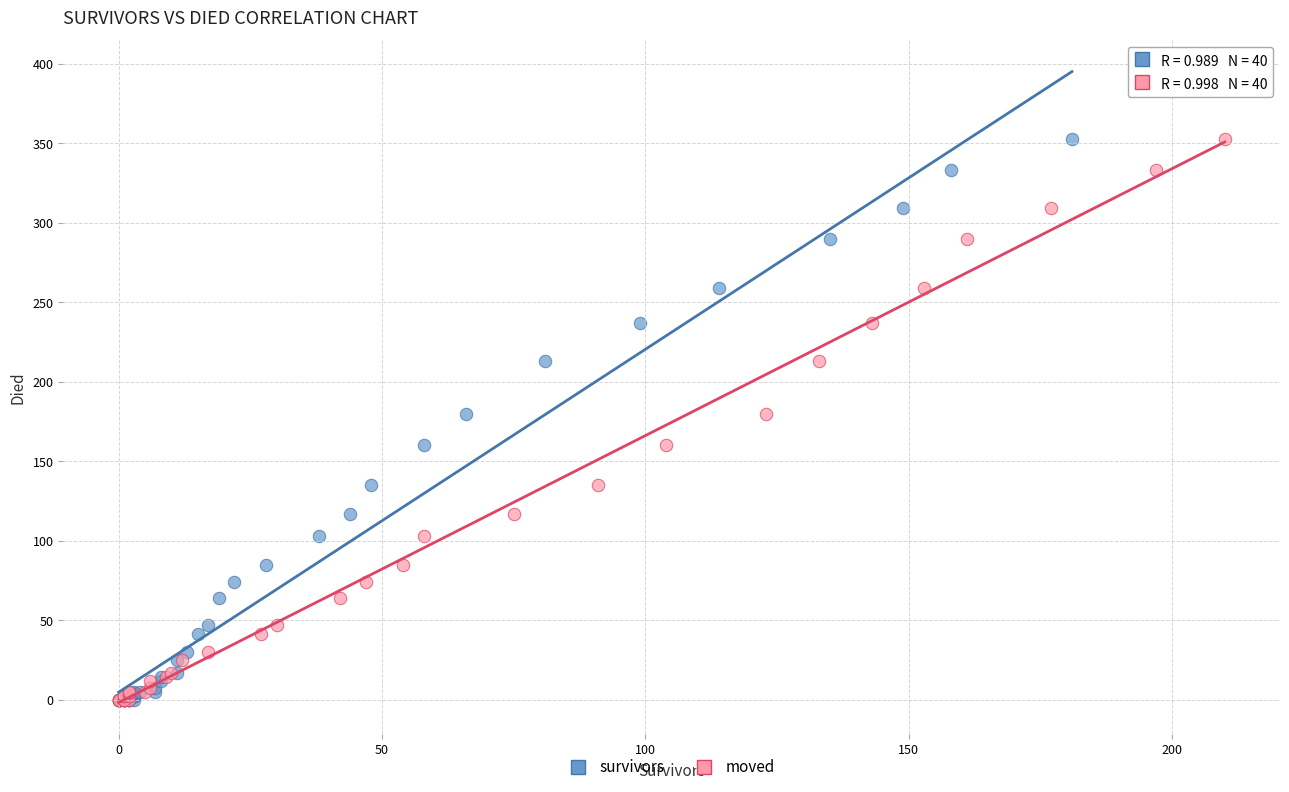

What are all the series names shown in the legend?

survivors, moved